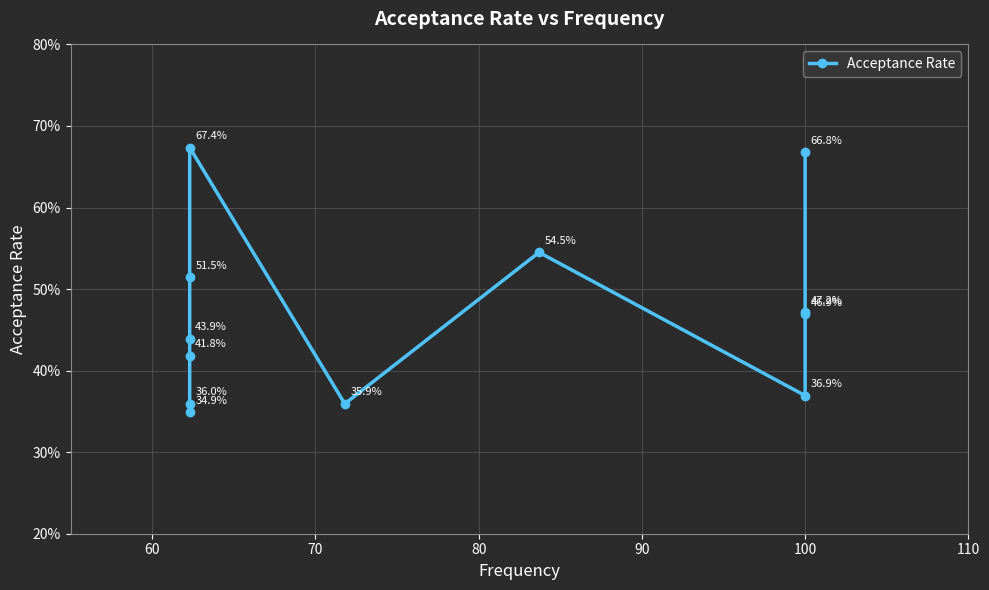

Read the value at 70.

0.4